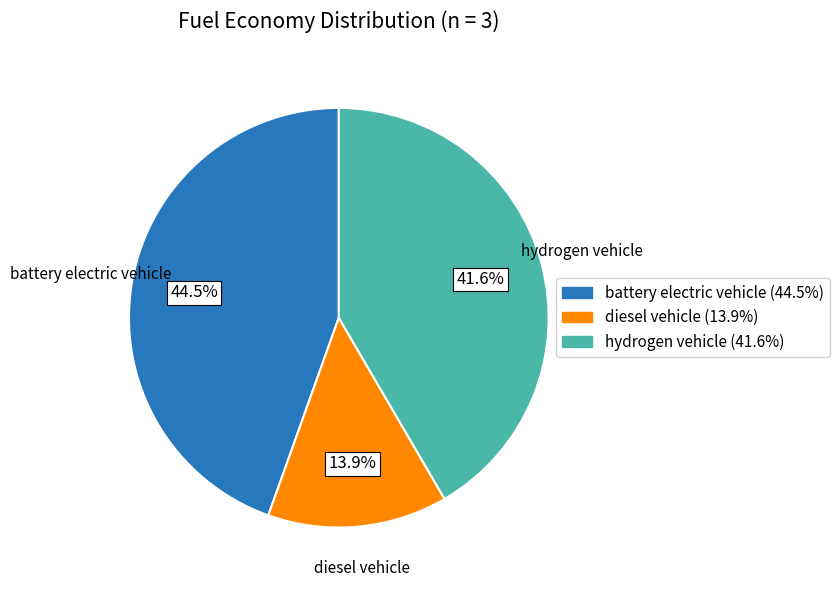

Rank the categories by value from lowest to highest.

diesel vehicle, hydrogen vehicle, battery electric vehicle